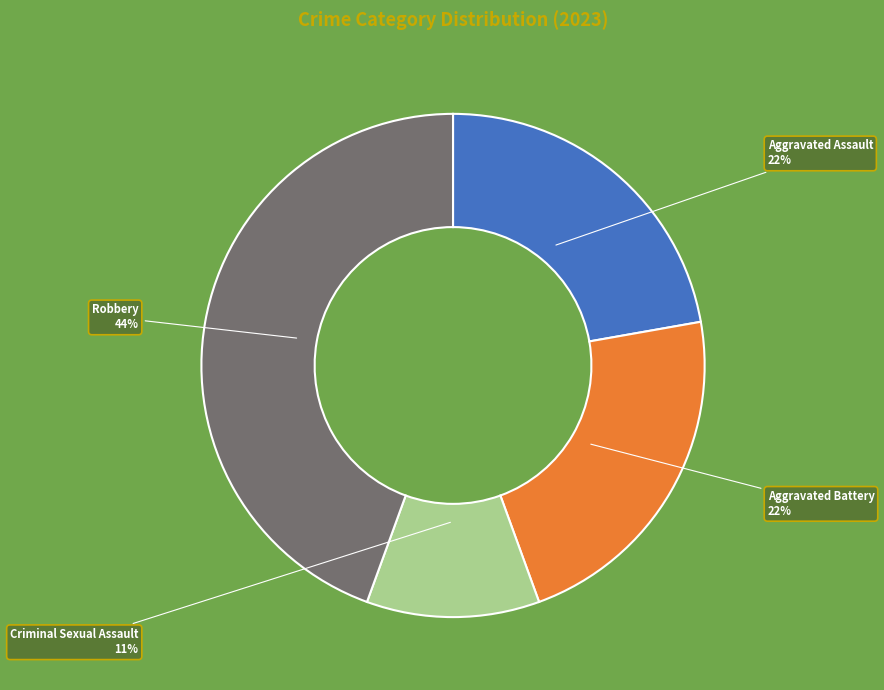

To the nearest percent, what is the difference between the largest and smallest slice percentages?

33%